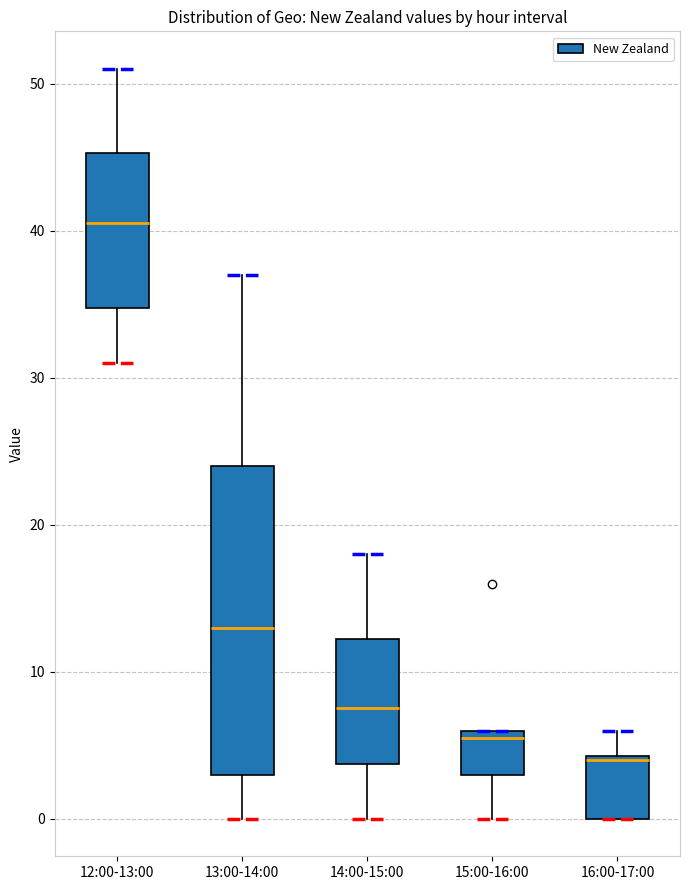

Comparing the boxes themselves (not the whiskers), which one is the tallest?

13:00-14:00